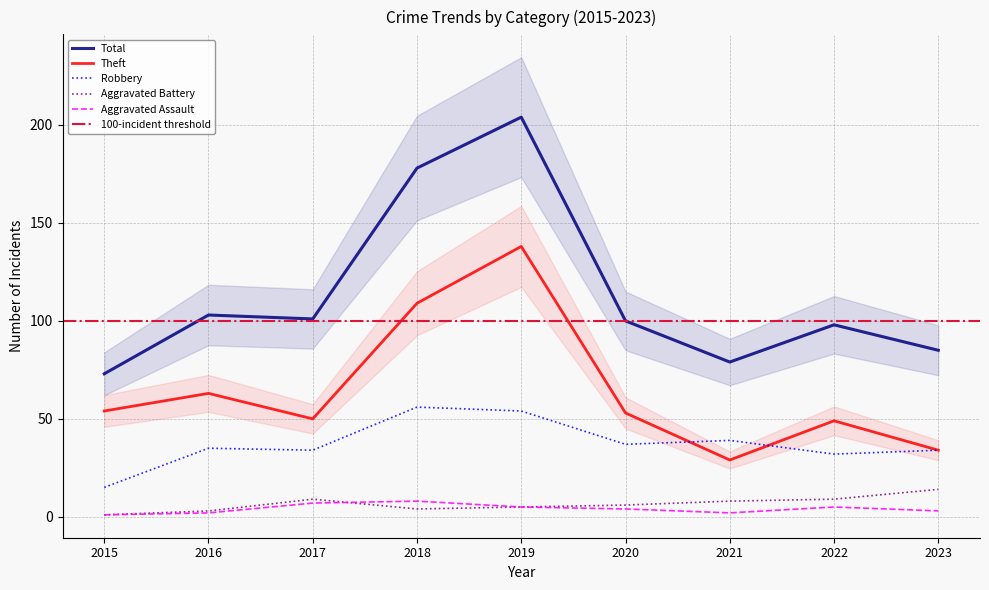

What is the value of the Robbery point at the 9th from the left?

34